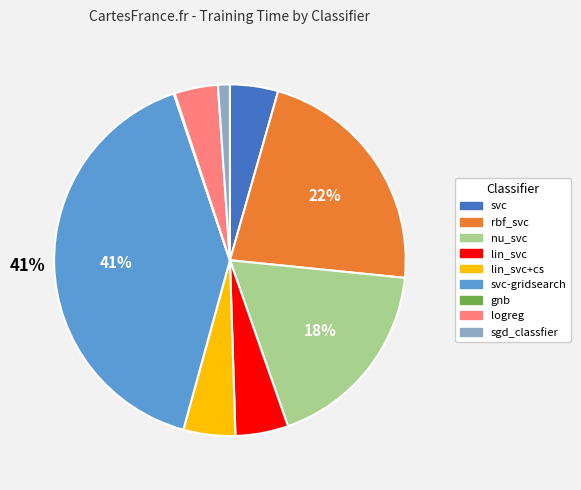

To the nearest percent, what is the average slice percentage?

11%